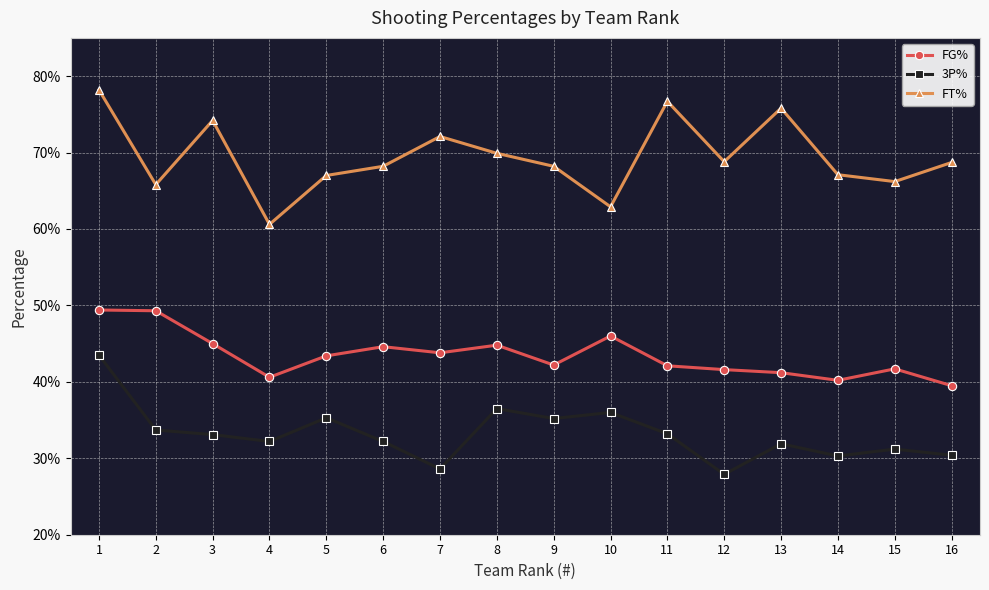

Is the value of FG% at 9 greater than the value of 3P% at 6?

Yes